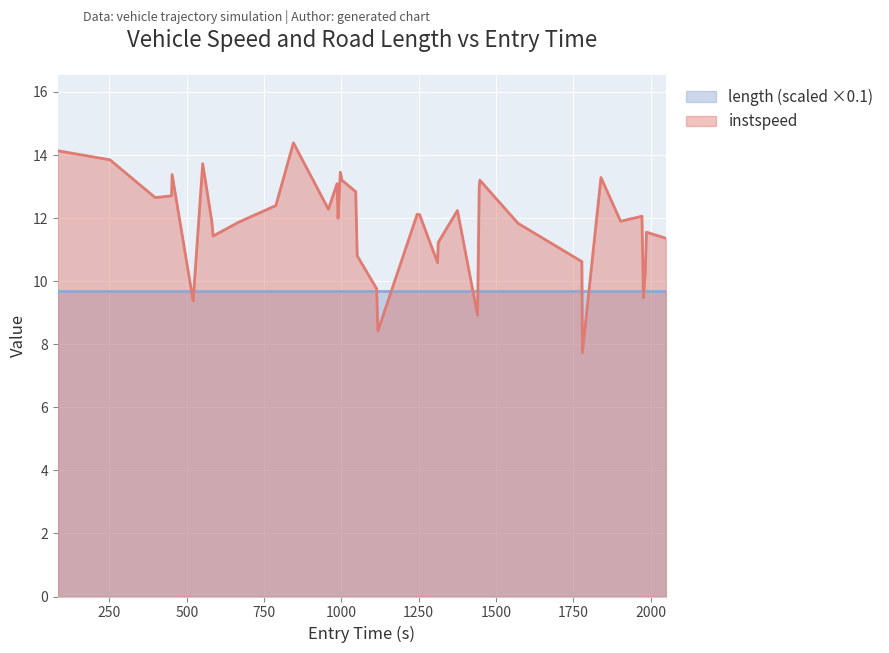

Reading left to right, extract all data points from this chart.

14.1	13.8	12.6	12.7	13.4	9.4	13.7	11.9	11.4	11.9	12.4	14.4	12.3	13.1	12.0	13.5	13.2	12.8	10.8	9.8	9.0	8.4	12.1	12.1	10.6	11.2	12.2	8.9	13.0	13.2	11.8	10.6	7.7	13.3	11.9	12.1	9.5	10.2	11.6	11.4